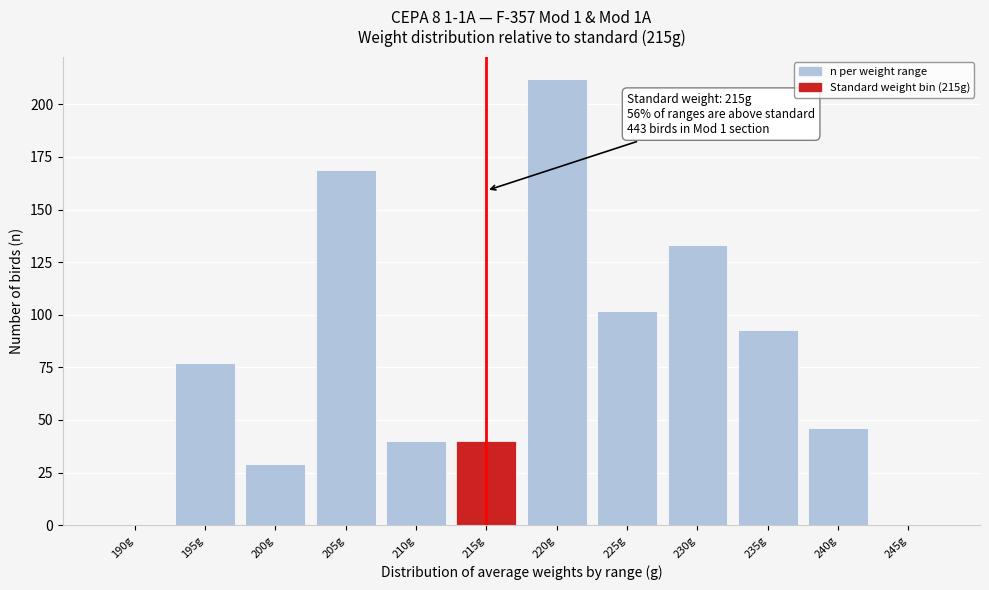

Reading left to right, what are all the values shown in this chart?

190g=0	195g=77	200g=29	205g=169	210g=40	215g=40	220g=212	225g=102	230g=133	235g=93	240g=46	245g=0